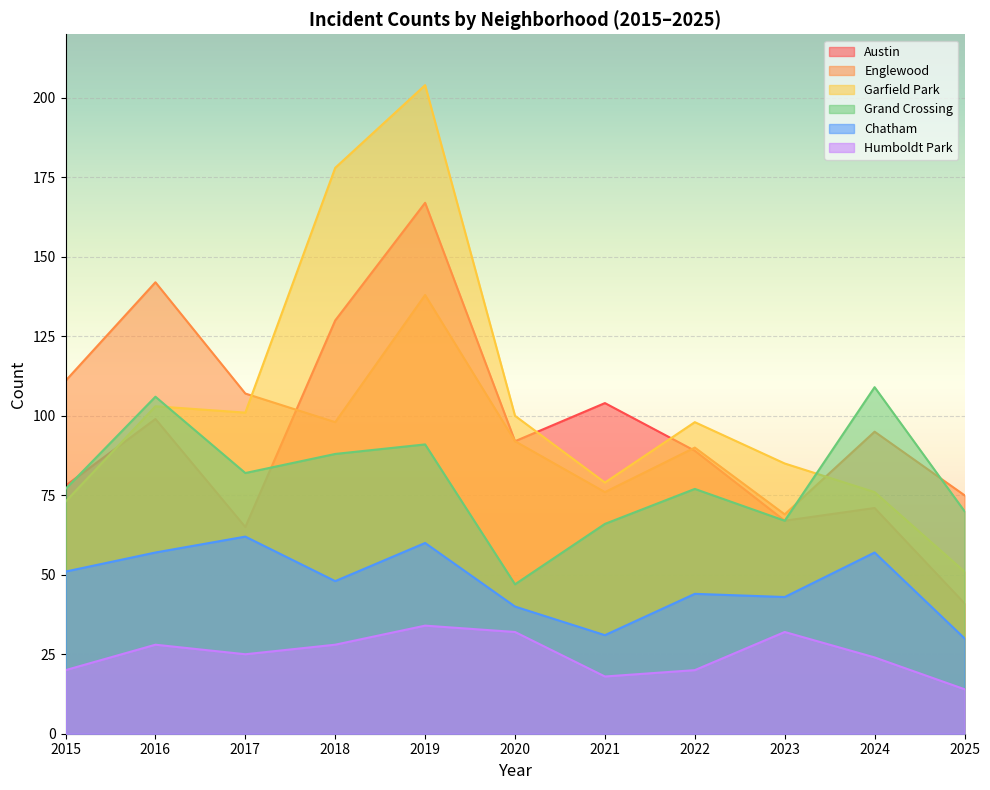

Where does the Chatham series first go above 48?

2015